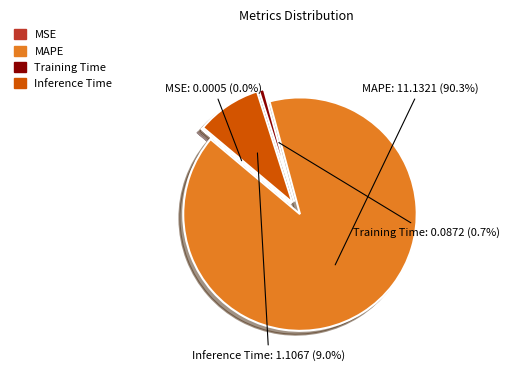

Does MAPE represent more than half of the total?

Yes